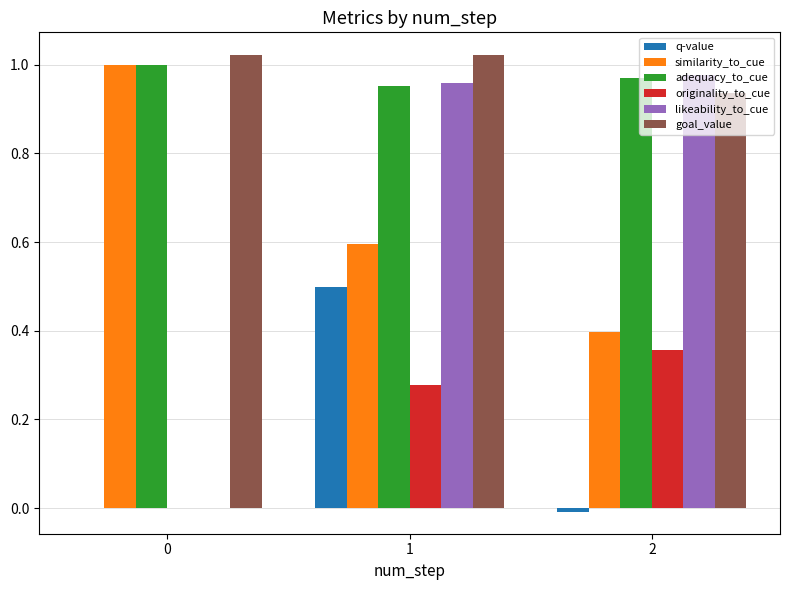

The goal_value series shows 0.4 at 0. True or false?

False